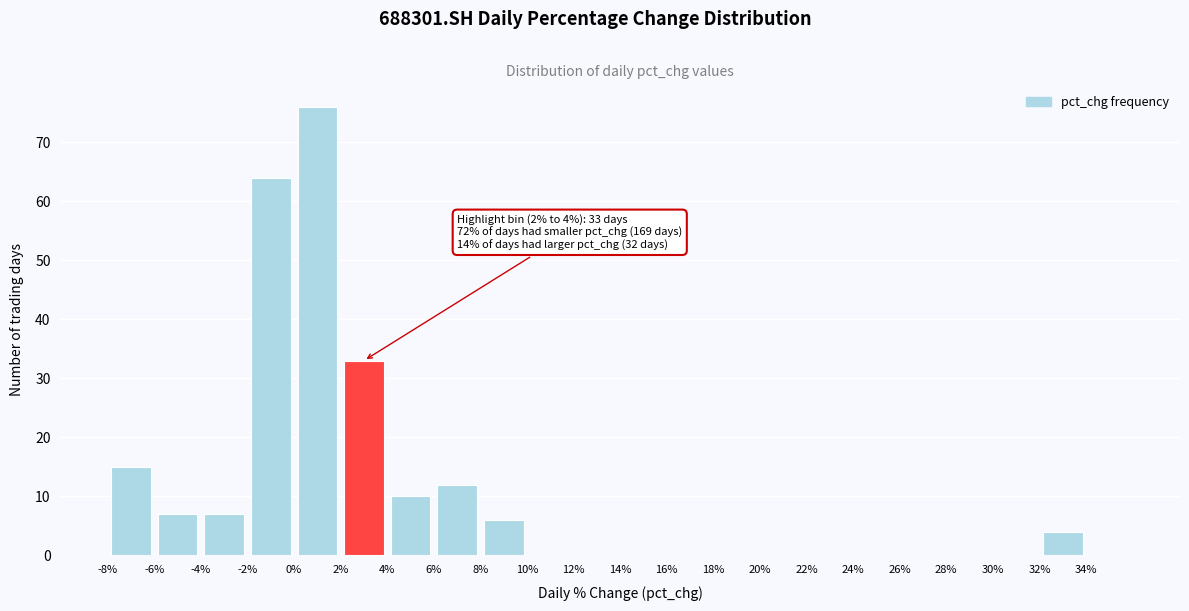

Over which range of the x-axis is the bar tallest?

0 to 2